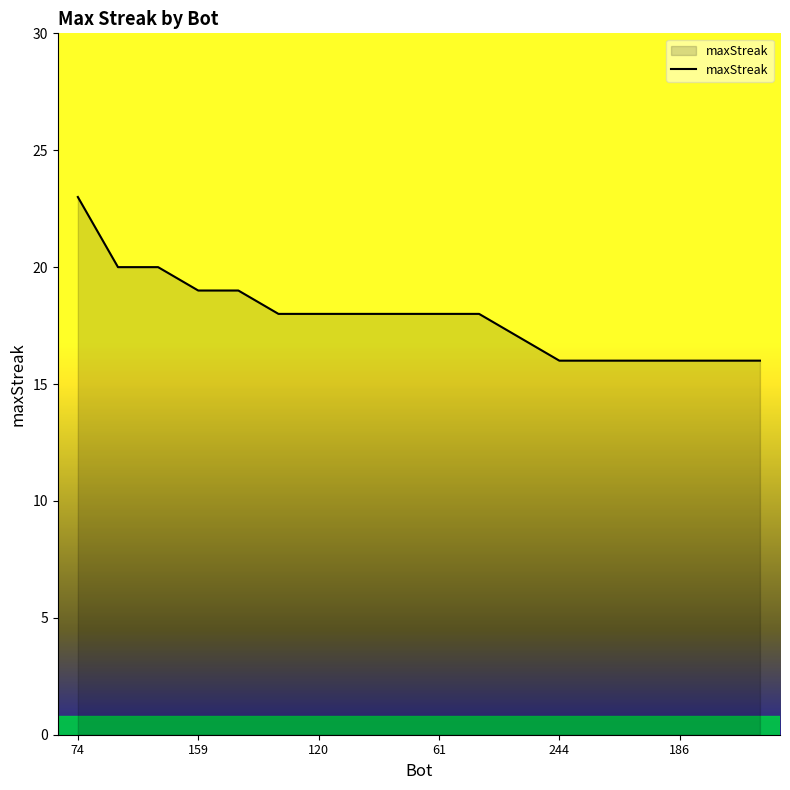

What is the greatest value displayed?

23